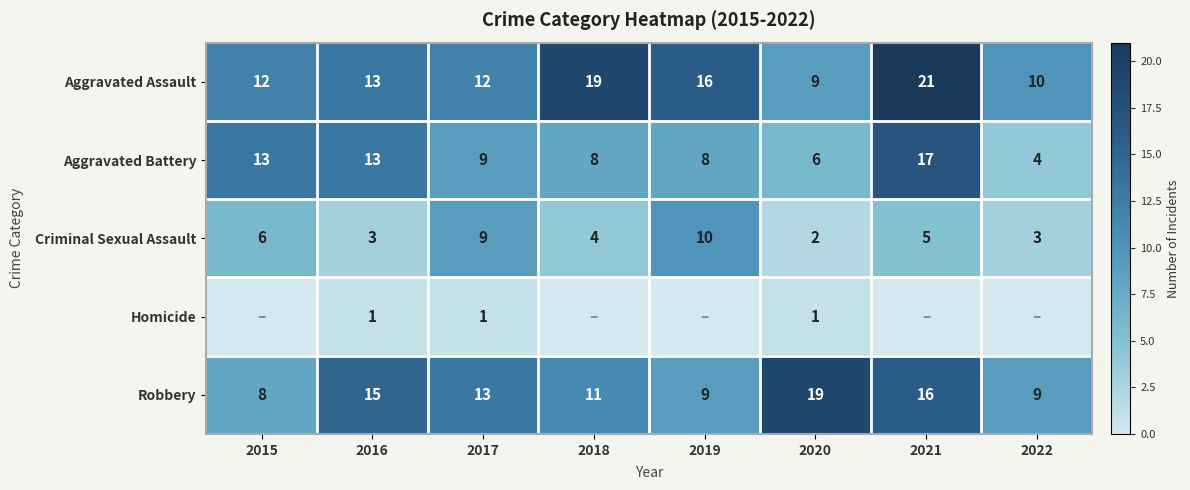

At which label does Criminal Sexual Assault first exceed 5?

2015